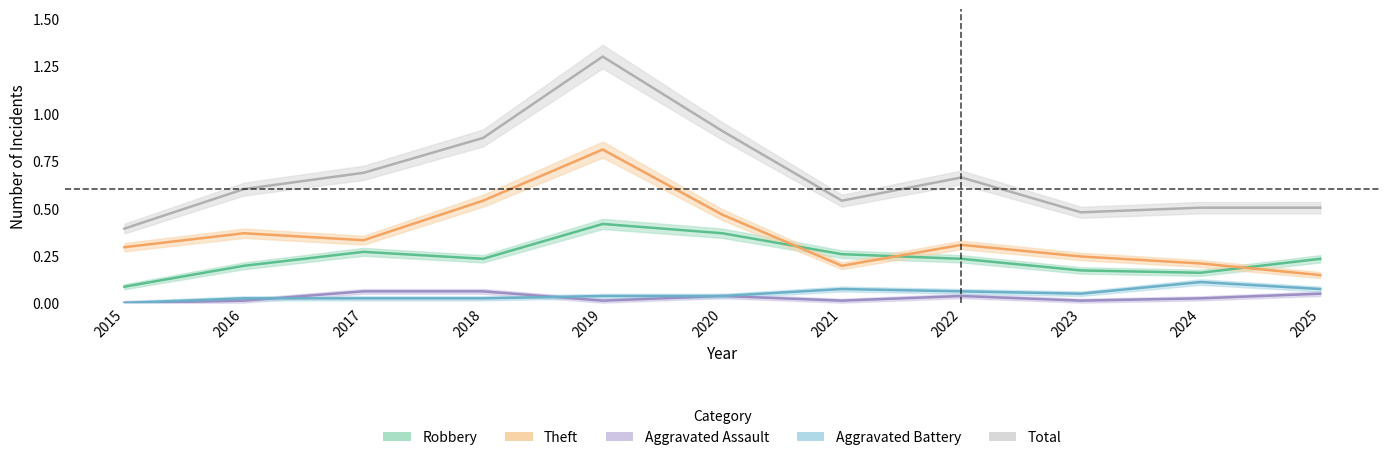

Count the Theft values in the range 0 to 1.

11